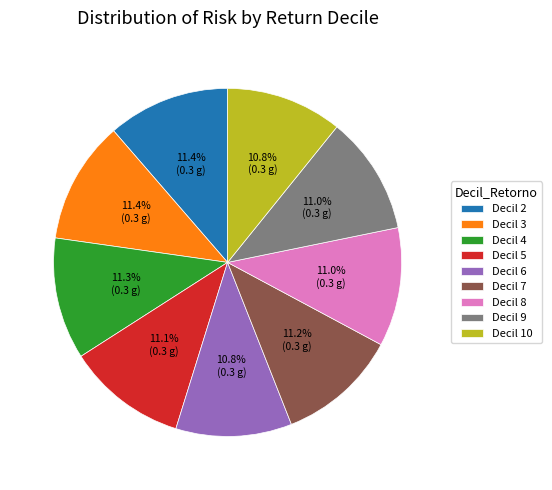

Combined, what portion of the pie is Decil 7 and Decil 6?

22.0%